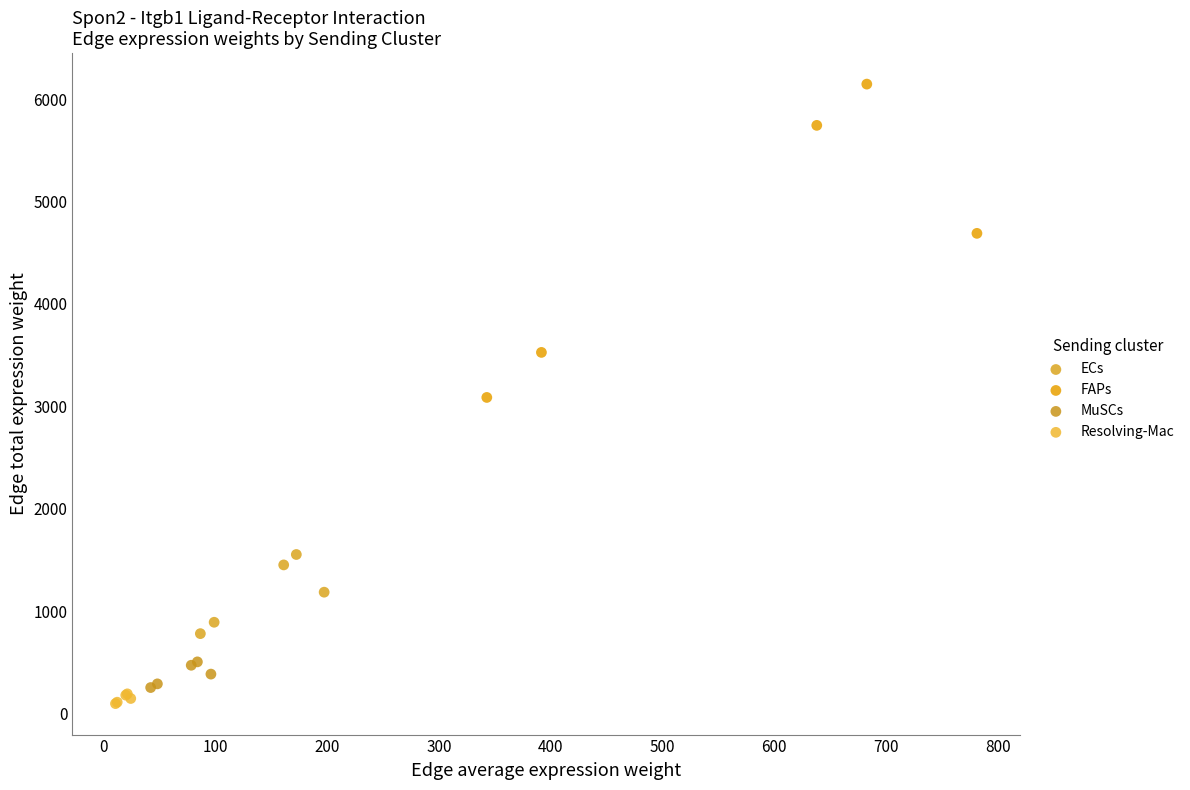

Which series contains the highest Y value?

FAPs